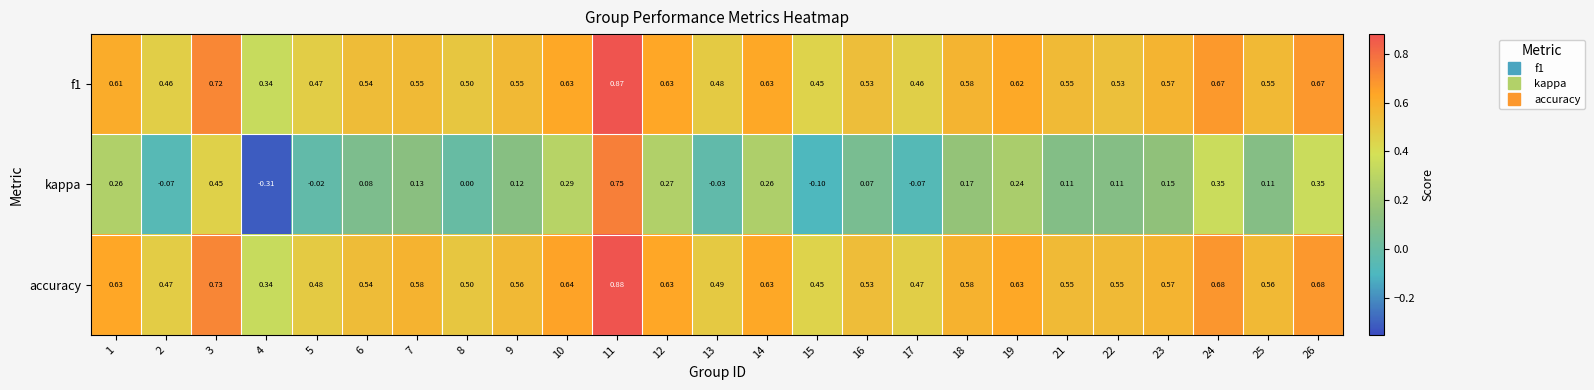

What is the total value across all series at 14?

1.5